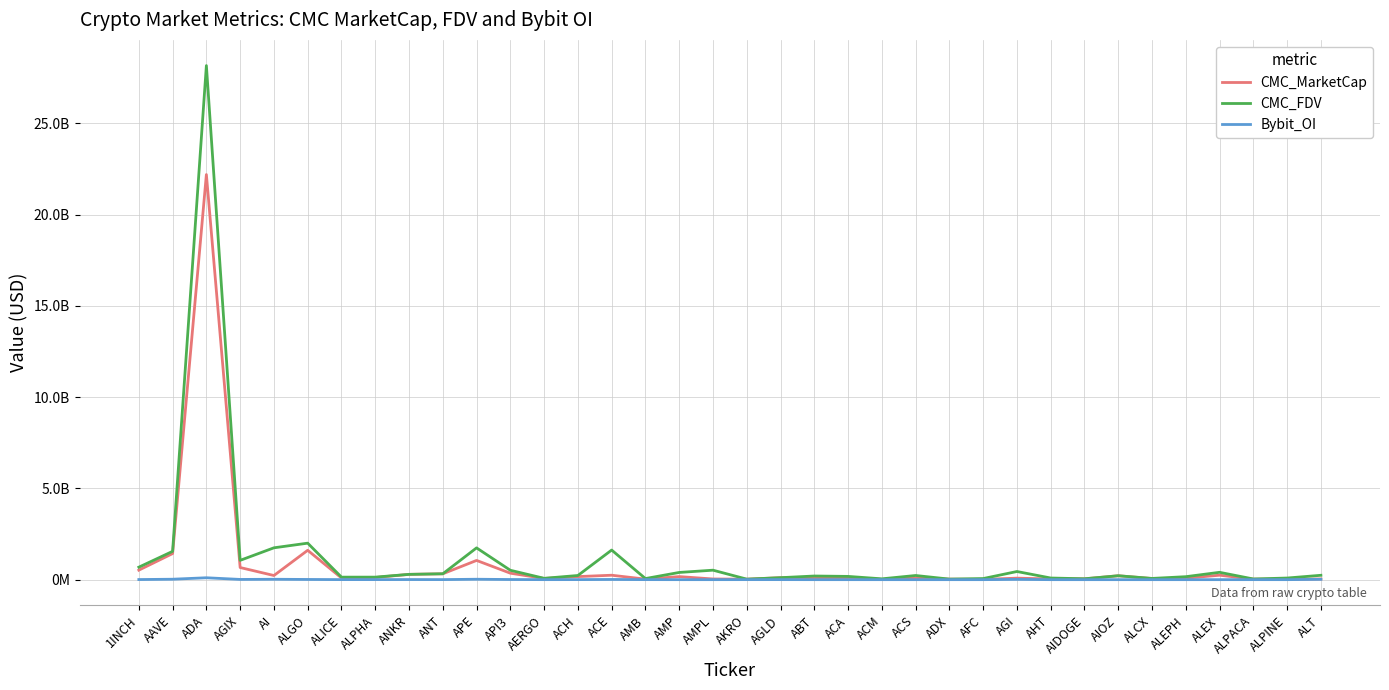

At which category does the chart reach its peak across all series?

ADA